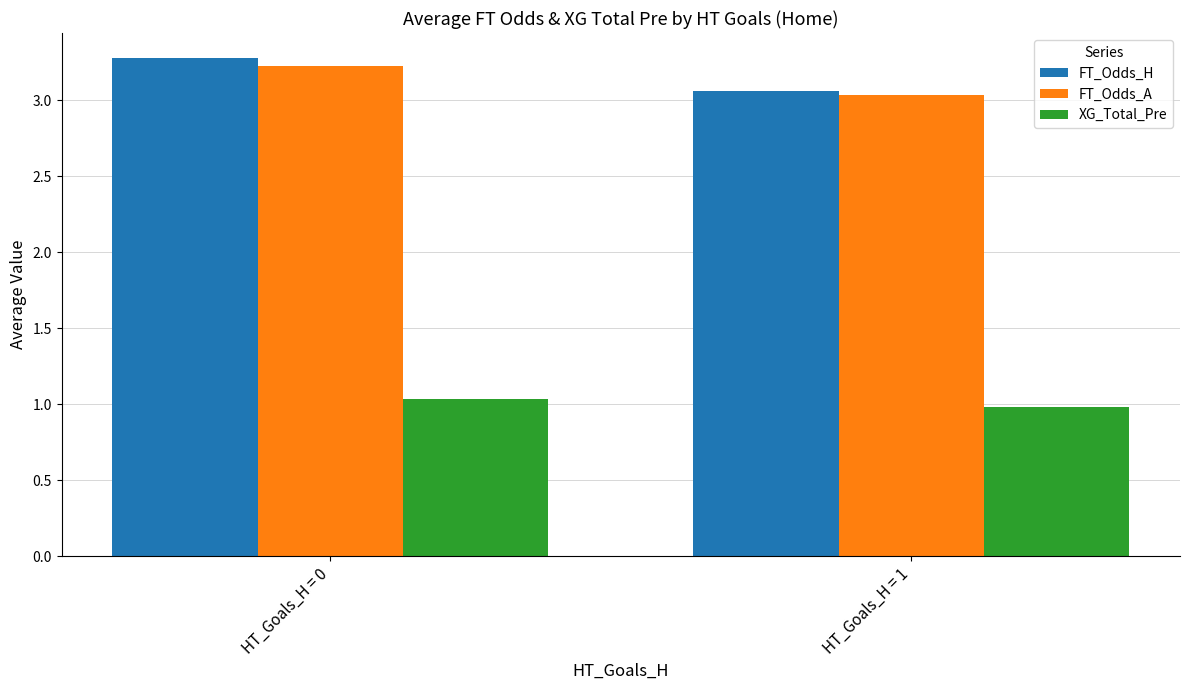

What is the total value across all series at HT_Goals_H = 1?

7.1